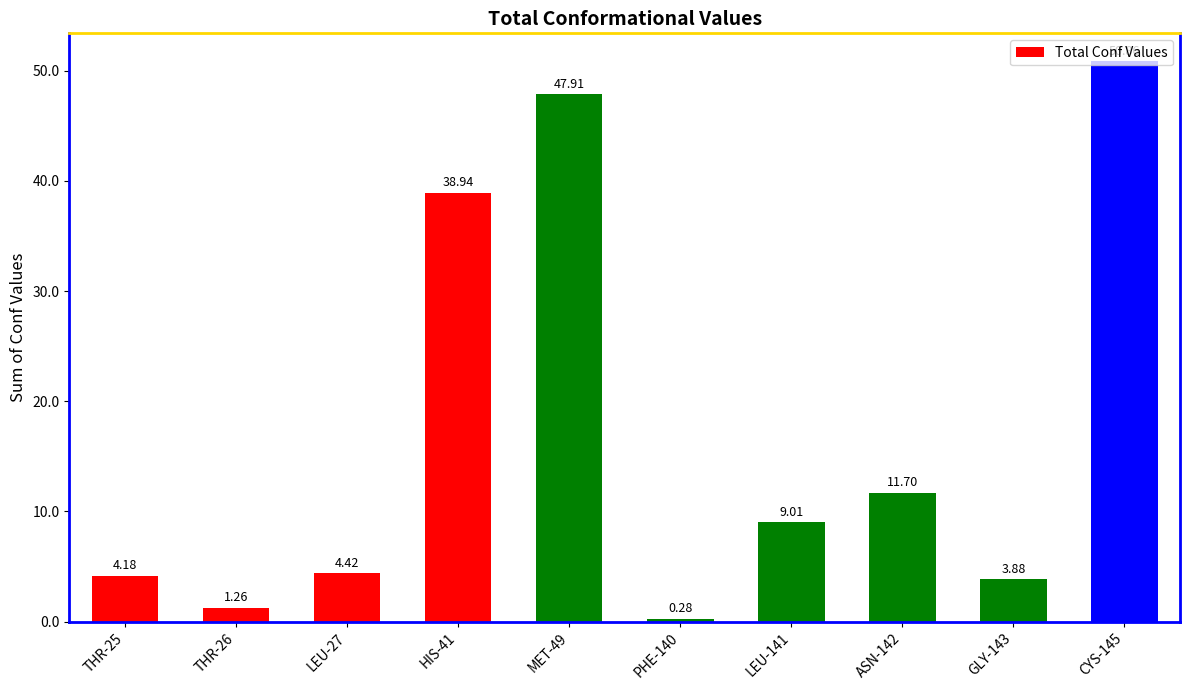

At which category does the chart reach its minimum across all series?

PHE-140